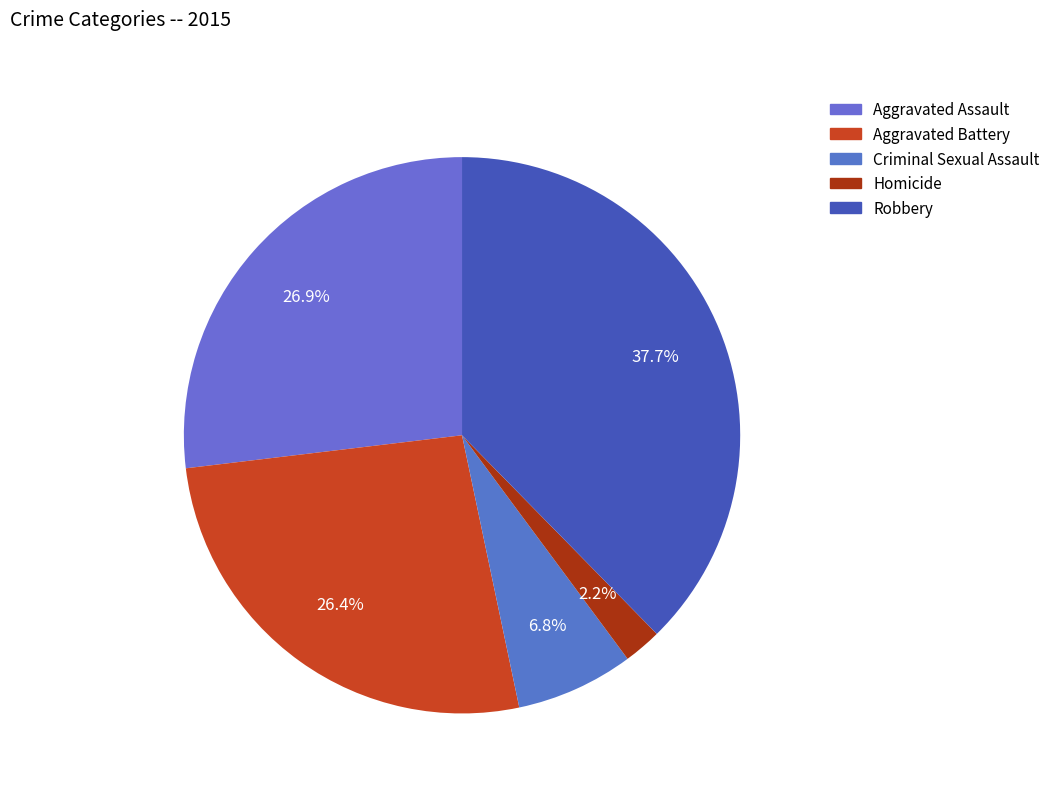

What portion of the pie excludes Robbery?

62.3%